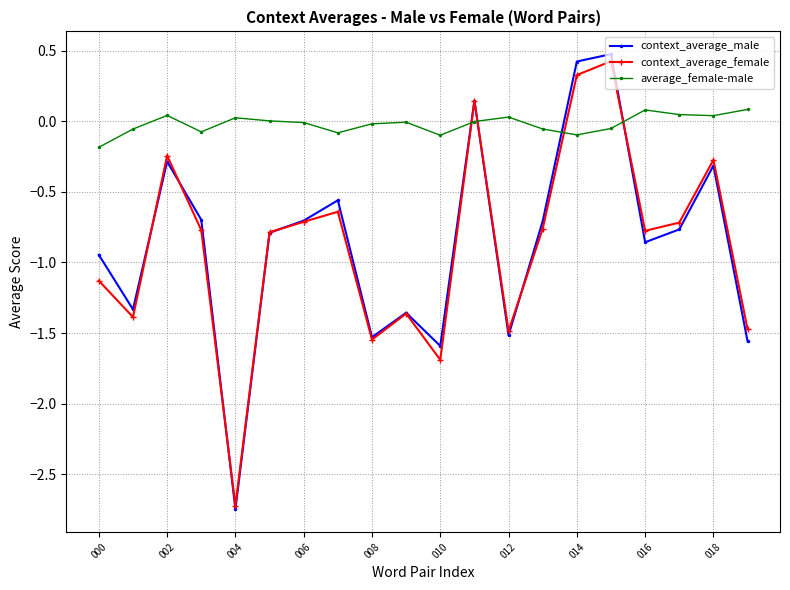

What is the value of the context_average_male point at the 14th from the left?

-0.7